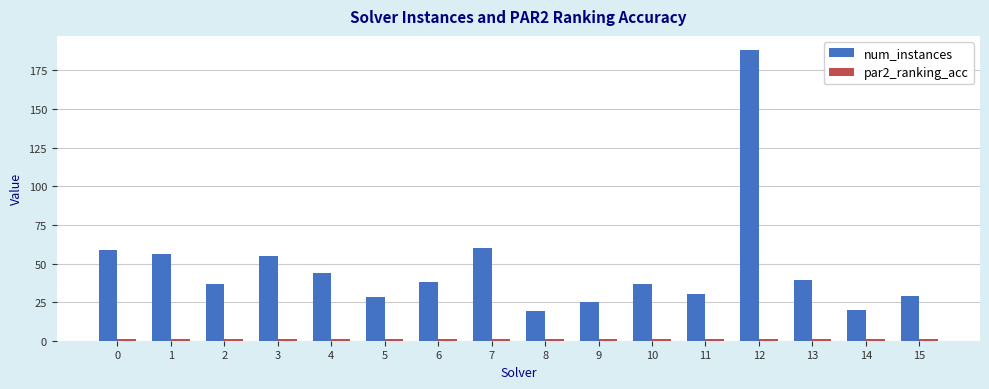

What is the sum of the num_instances values at 9 and 3?

80.0